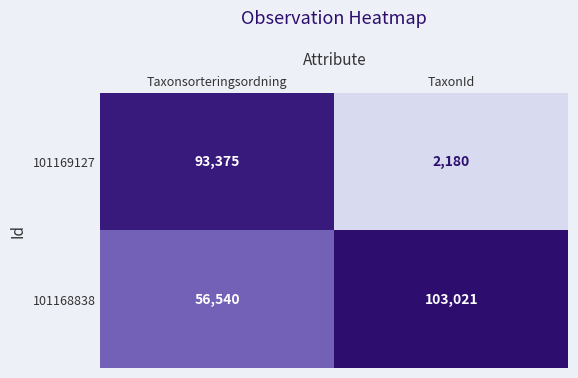

Which category has the highest value in the 101168838 series?

TaxonId